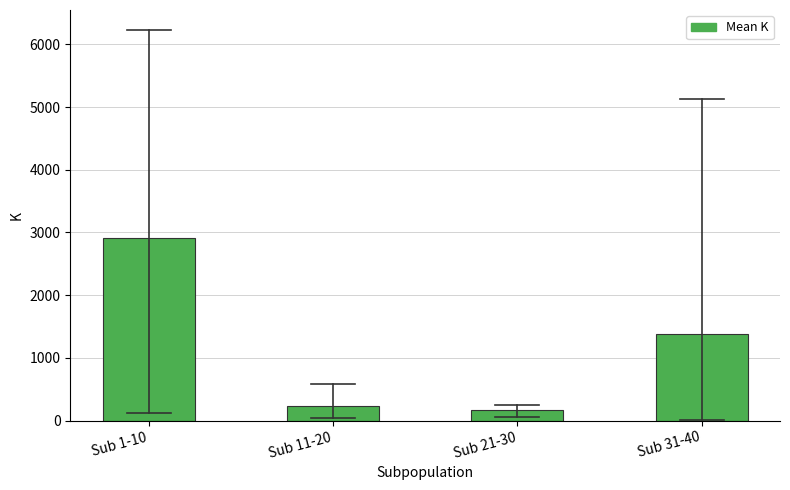

Reading left to right, what are all the values shown in this chart?

Sub 1-10=2910.4	Sub 11-20=226.0	Sub 21-30=161.1	Sub 31-40=1382.4